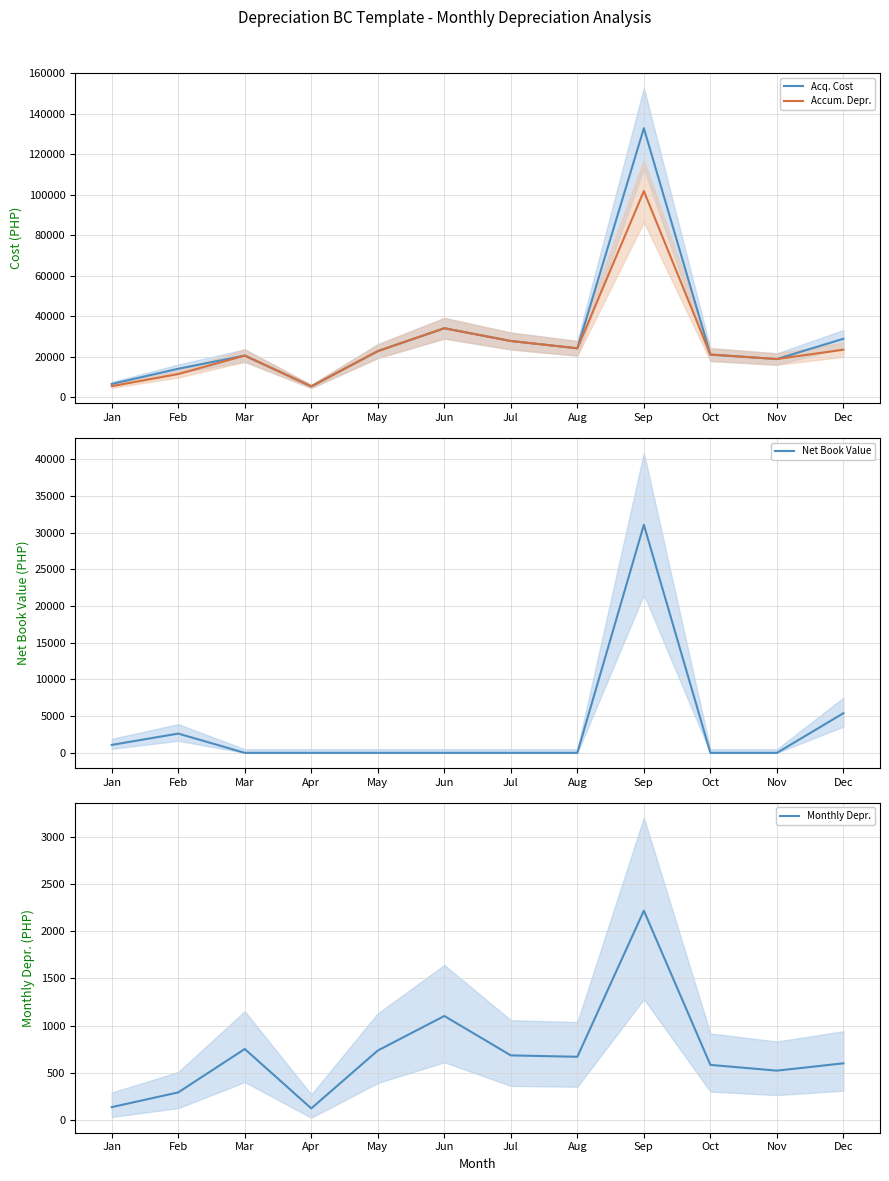

What is the total value across all series at Nov?

38122.2